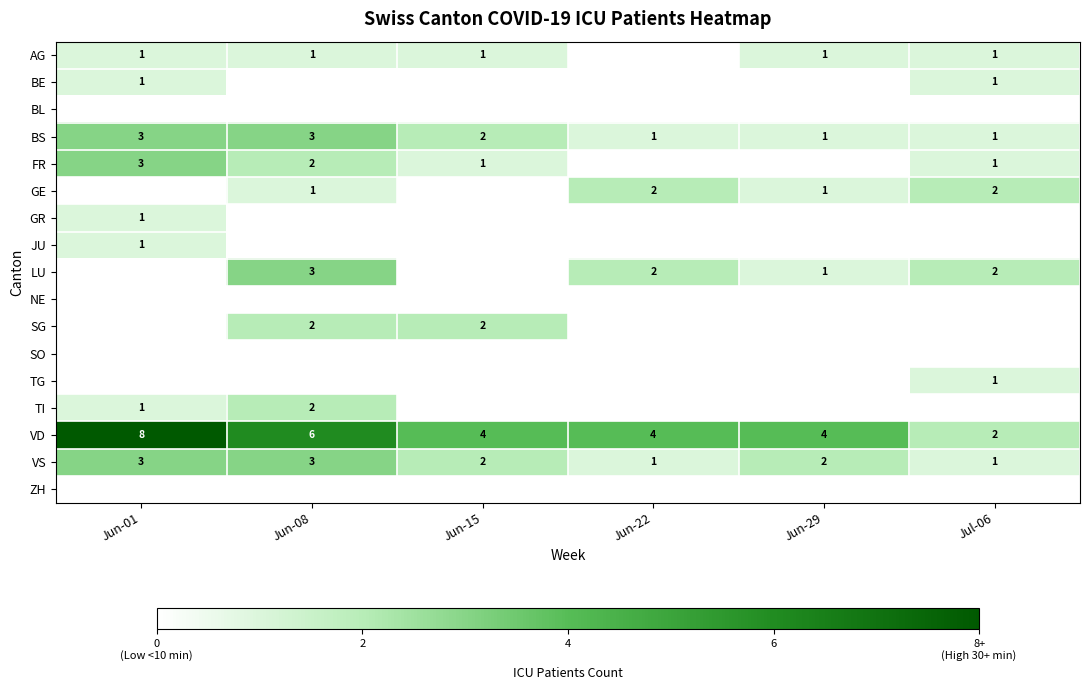

What is the spread (max minus min) of values at Jul-06?

2